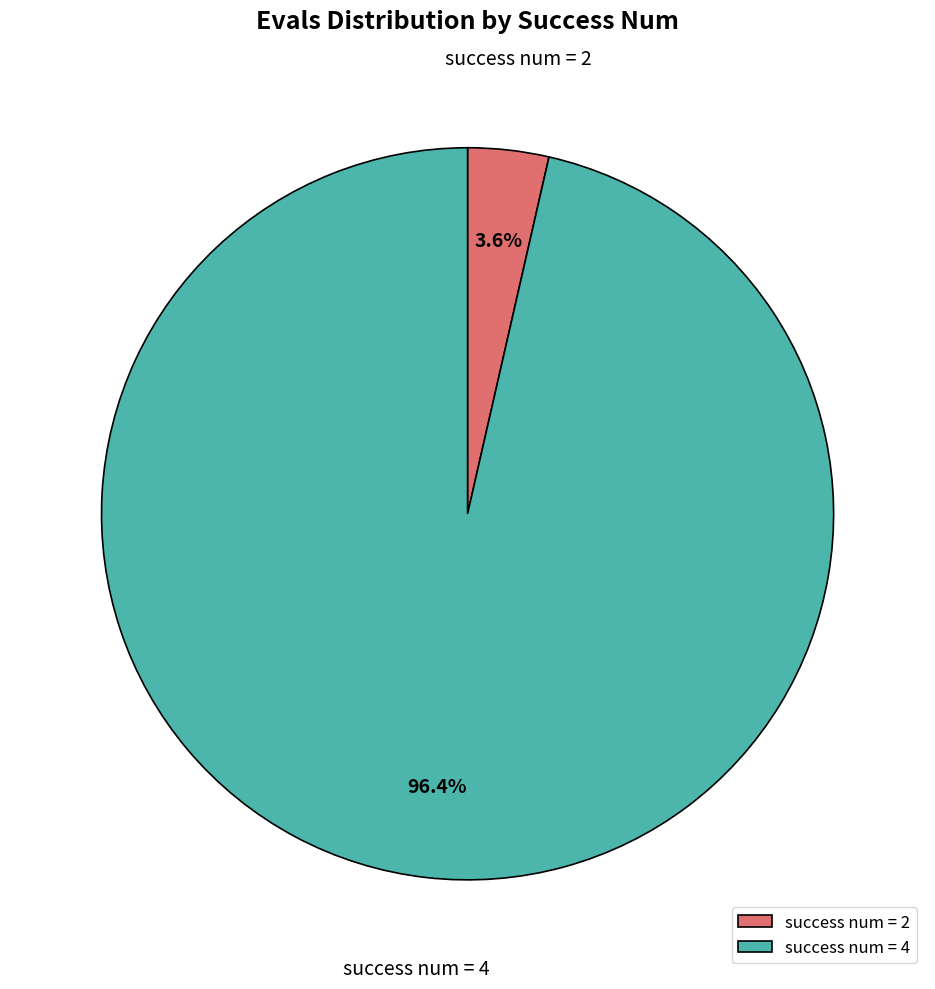

Which slice is the smallest?

success num = 2